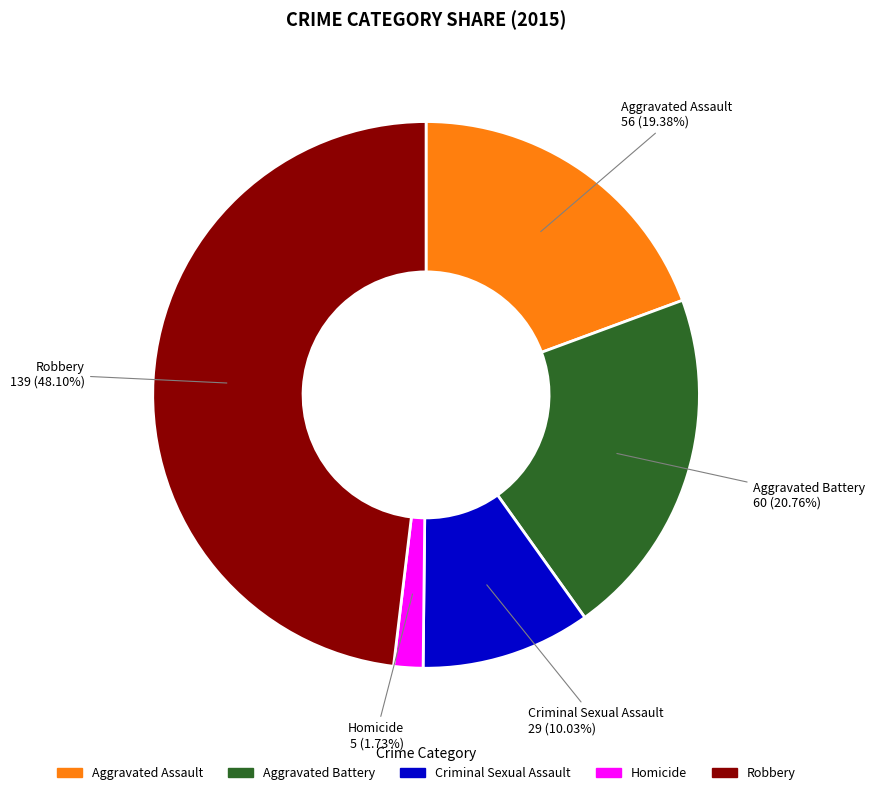

To the nearest percent, what portion does Aggravated Battery represent?

21%